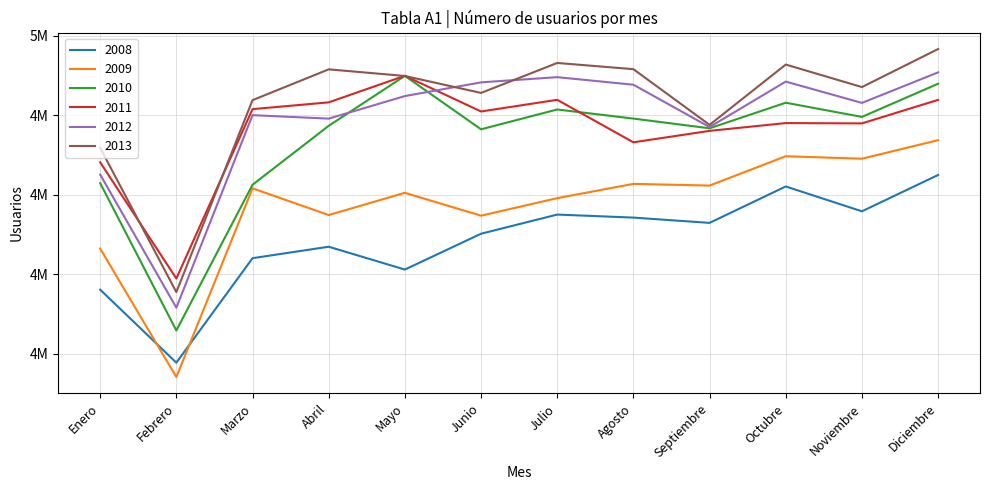

Reading right to left, what are all the values shown in this chart?

2008: Diciembre=4649603	Noviembre=4558134	Octubre=4620704	Septiembre=4529028	Agosto=4542309	Julio=4549934	Junio=4501699	Mayo=4411497	Abril=4468988	Marzo=4440112	Febrero=4177085	Enero=4360868
2009: Diciembre=4737269	Noviembre=4690548	Octubre=4696789	Septiembre=4622941	Agosto=4627222	Julio=4591293	Junio=4547164	Mayo=4604695	Abril=4548749	Marzo=4616047	Febrero=4140902	Enero=4464382
2010: Diciembre=4879318	Noviembre=4795778	Octubre=4831509	Septiembre=4767144	Agosto=4791566	Julio=4814497	Junio=4764592	Mayo=4899142	Abril=4773320	Marzo=4625034	Febrero=4258127	Enero=4629028
2011: Diciembre=4838668	Noviembre=4779480	Octubre=4780255	Septiembre=4760670	Agosto=4731859	Julio=4838842	Junio=4809484	Mayo=4899321	Abril=4832439	Marzo=4815375	Febrero=4388974	Enero=4681492
2012: Diciembre=4907924	Noviembre=4831016	Octubre=4884740	Septiembre=4770297	Agosto=4876828	Julio=4895873	Junio=4882780	Mayo=4848235	Abril=4791477	Marzo=4800178	Febrero=4315468	Enero=4650632
2013: Diciembre=4966650	Noviembre=4870919	Octubre=4927626	Septiembre=4775815	Agosto=4915980	Julio=4931640	Junio=4856162	Mayo=4898865	Abril=4915520	Marzo=4837954	Febrero=4354663	Enero=4717853